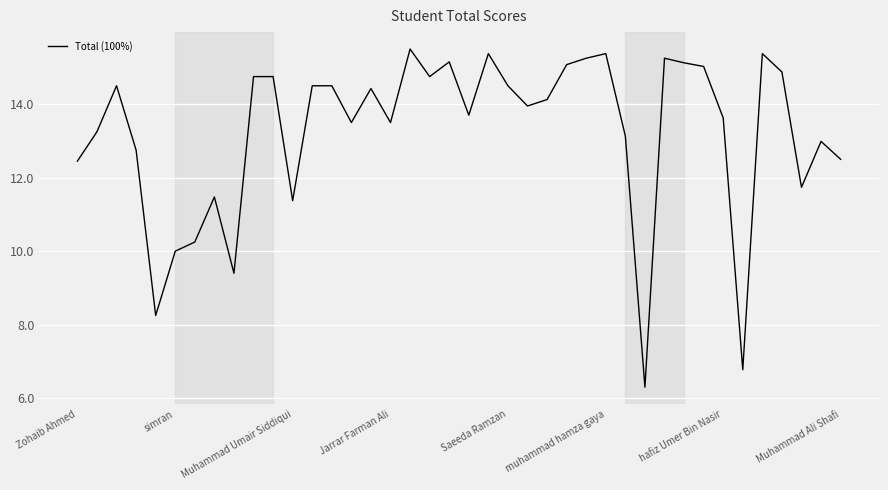

What is the minimum value shown in the chart?

6.3